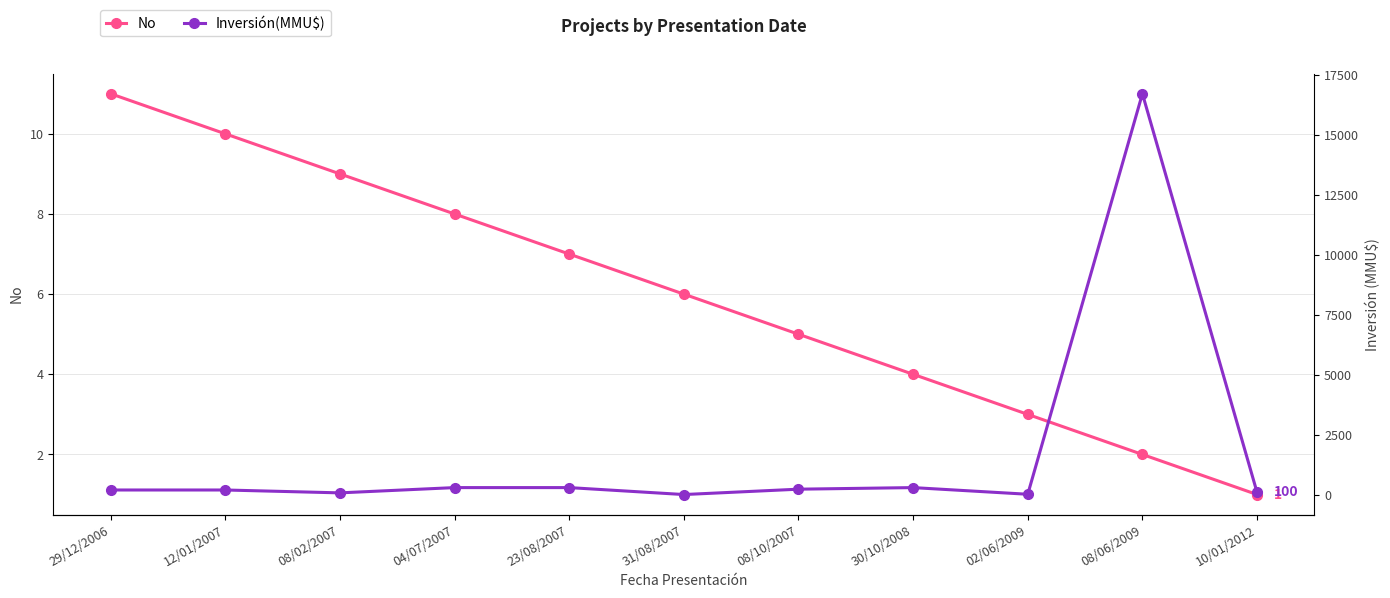

Rank the series at 29/12/2006 from highest to lowest value.

Inversión(MMU$), No